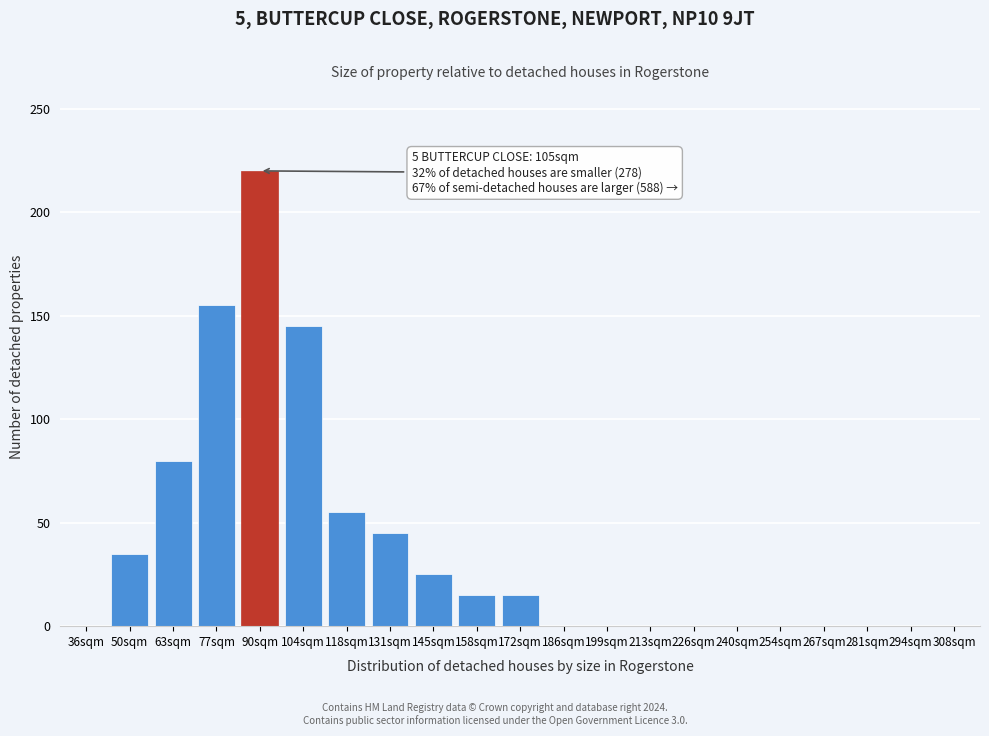

Reading left to right, list all the values displayed in this chart.

36sqm=0	50sqm=35	63sqm=80	77sqm=155	90sqm=220	104sqm=145	118sqm=55	131sqm=45	145sqm=25	158sqm=15	172sqm=15	186sqm=0	199sqm=0	213sqm=0	226sqm=0	240sqm=0	254sqm=0	267sqm=0	281sqm=0	294sqm=0	308sqm=0